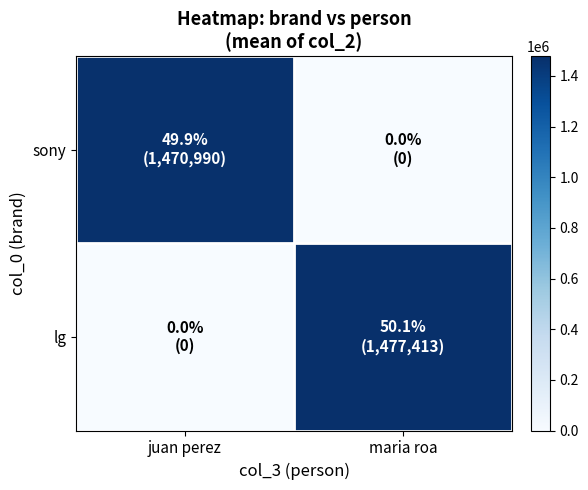

Which has a higher value, juan perez or maria roa?

juan perez